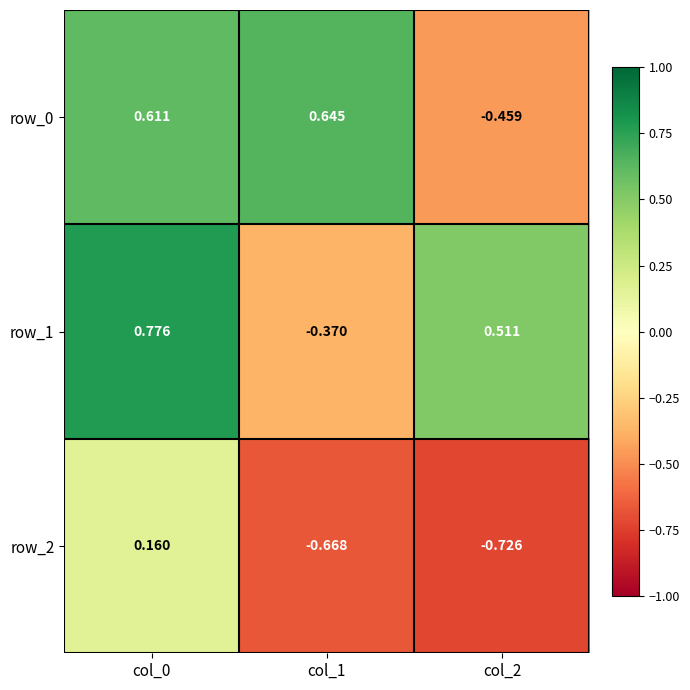

What is the difference between the second highest and minimum values in the row_1 series?

0.9